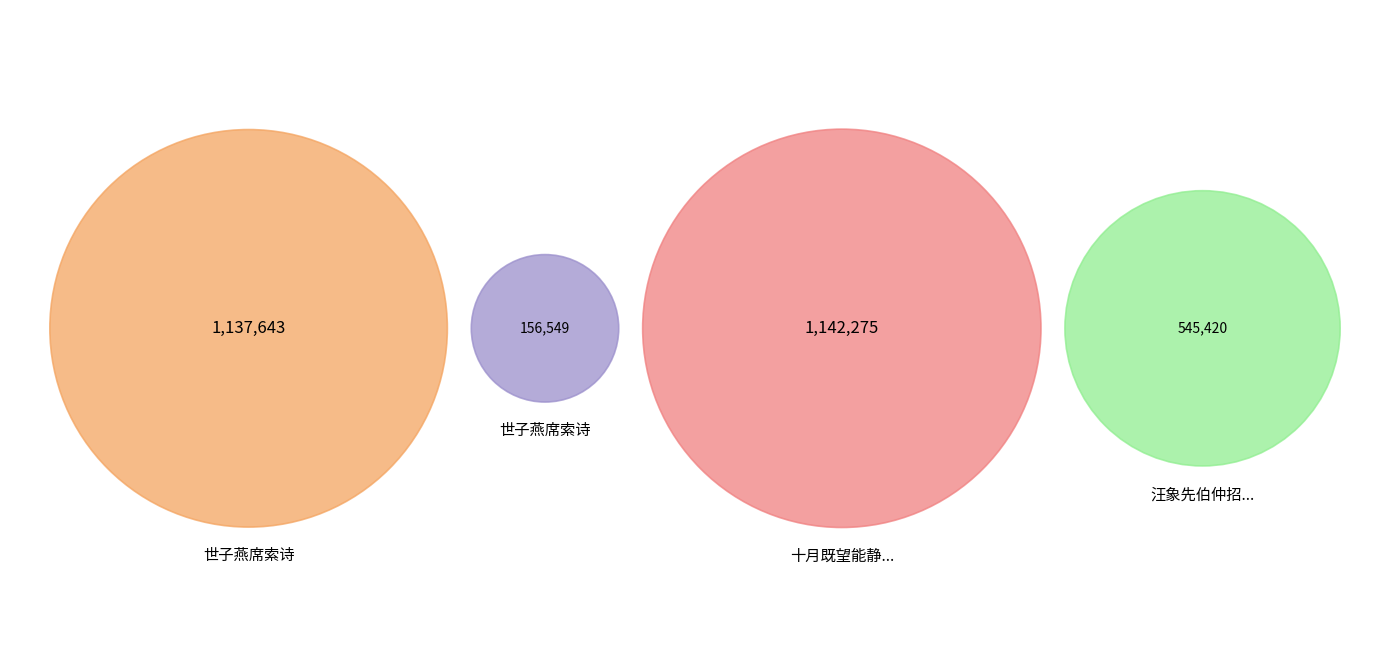

Does any single category account for the majority?

No